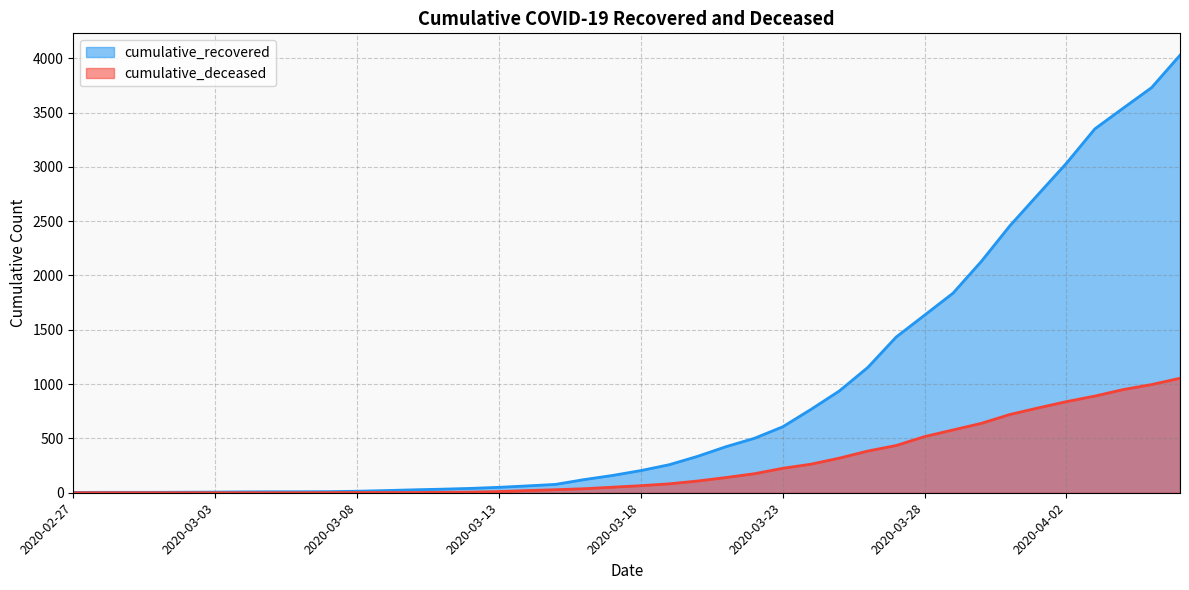

What is the difference between the second highest and minimum values in the cumulative_recovered series?

3727